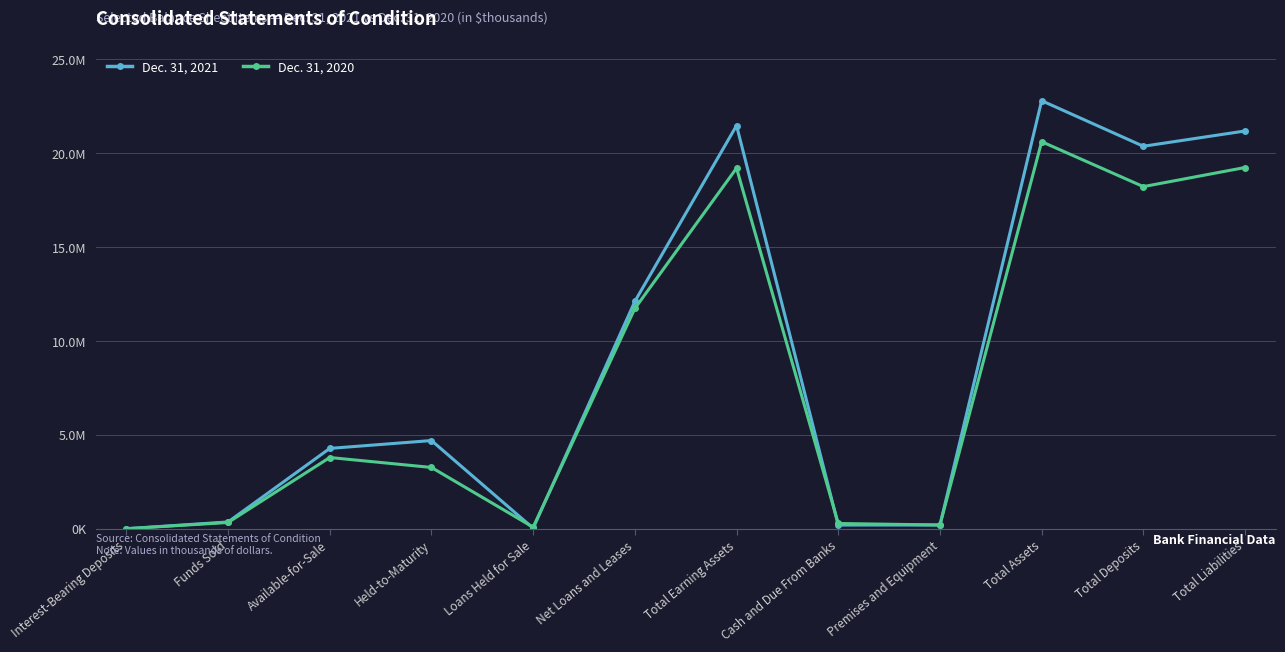

How many times do Dec. 31, 2021 and Dec. 31, 2020 cross each other?

4